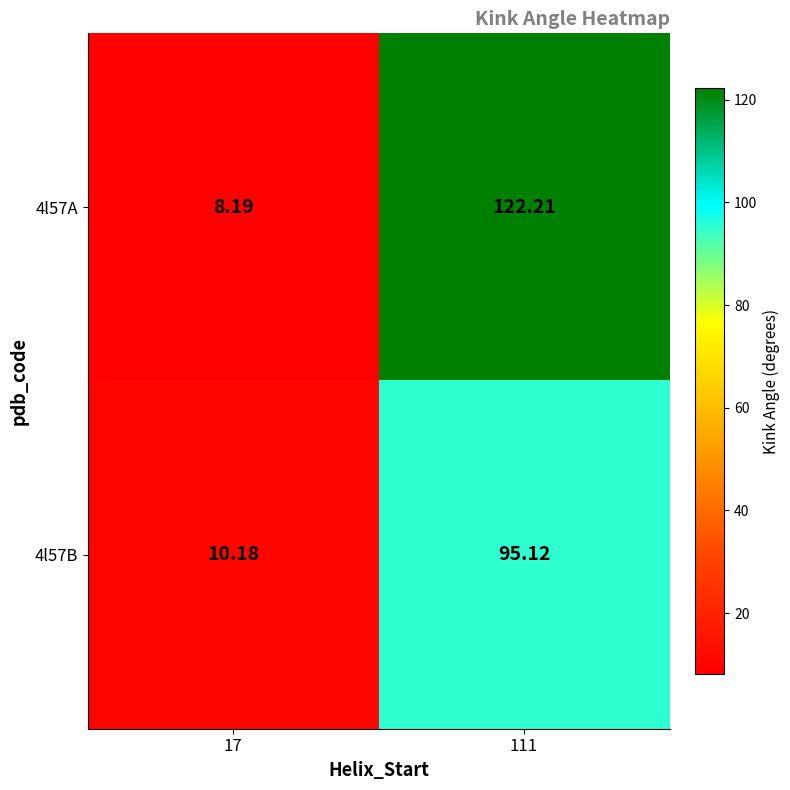

Is the value of 4l57B at 111 greater than the value of 4l57A at 17?

Yes